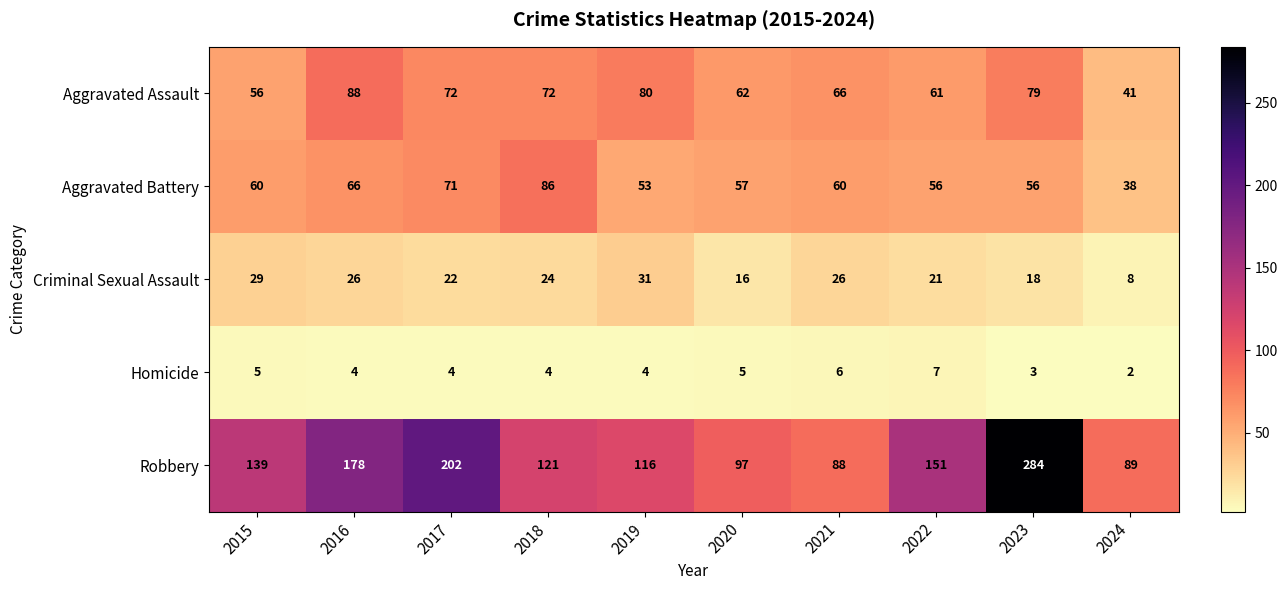

Is it true that Homicide equals 1 at 2024?

False